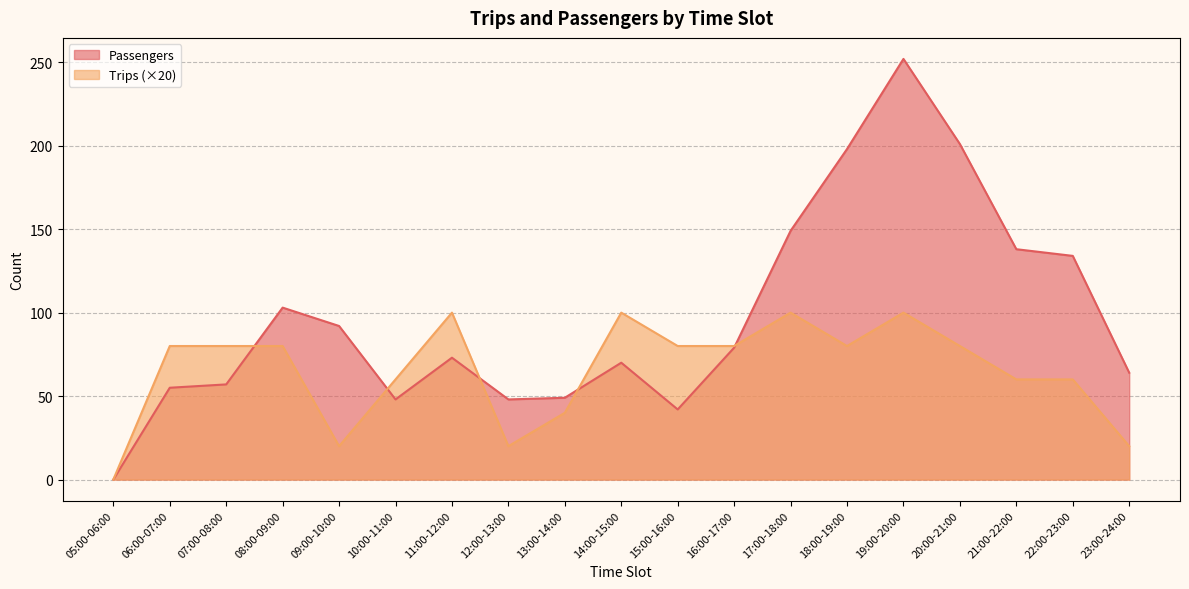

Reading right to left, list all the values displayed in this chart.

Passengers: 23:00-24:00=64	22:00-23:00=134	21:00-22:00=138	20:00-21:00=201	19:00-20:00=252	18:00-19:00=198	17:00-18:00=149	16:00-17:00=79	15:00-16:00=42	14:00-15:00=70	13:00-14:00=49	12:00-13:00=48	11:00-12:00=73	10:00-11:00=48	09:00-10:00=92	08:00-09:00=103	07:00-08:00=57	06:00-07:00=55	05:00-06:00=0
Trips: 23:00-24:00=20	22:00-23:00=60	21:00-22:00=60	20:00-21:00=80	19:00-20:00=100	18:00-19:00=80	17:00-18:00=100	16:00-17:00=80	15:00-16:00=80	14:00-15:00=100	13:00-14:00=40	12:00-13:00=20	11:00-12:00=100	10:00-11:00=60	09:00-10:00=20	08:00-09:00=80	07:00-08:00=80	06:00-07:00=80	05:00-06:00=0